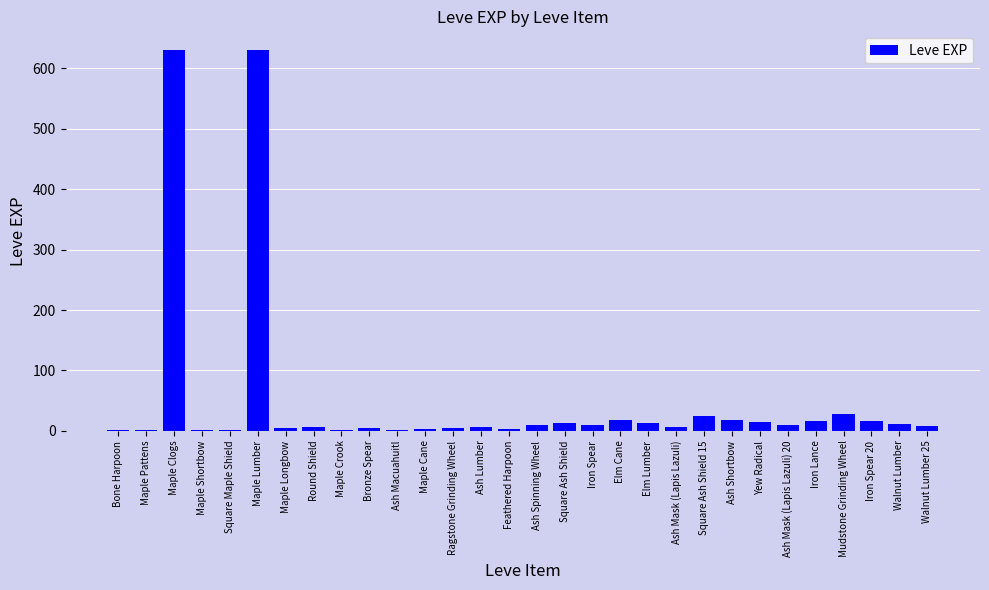

Approximately how many times larger is the value at Maple Lumber compared to Maple Clogs?

1.0